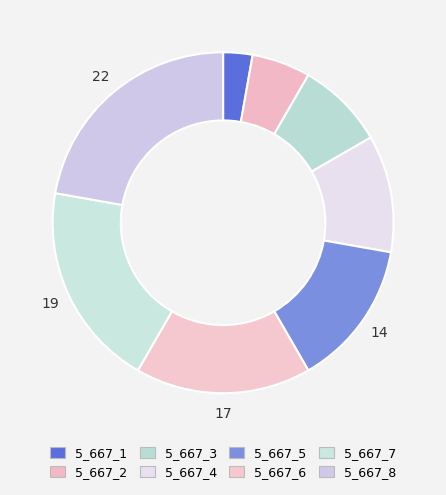

Between 5_667_7 and 5_667_2, which is larger?

5_667_7